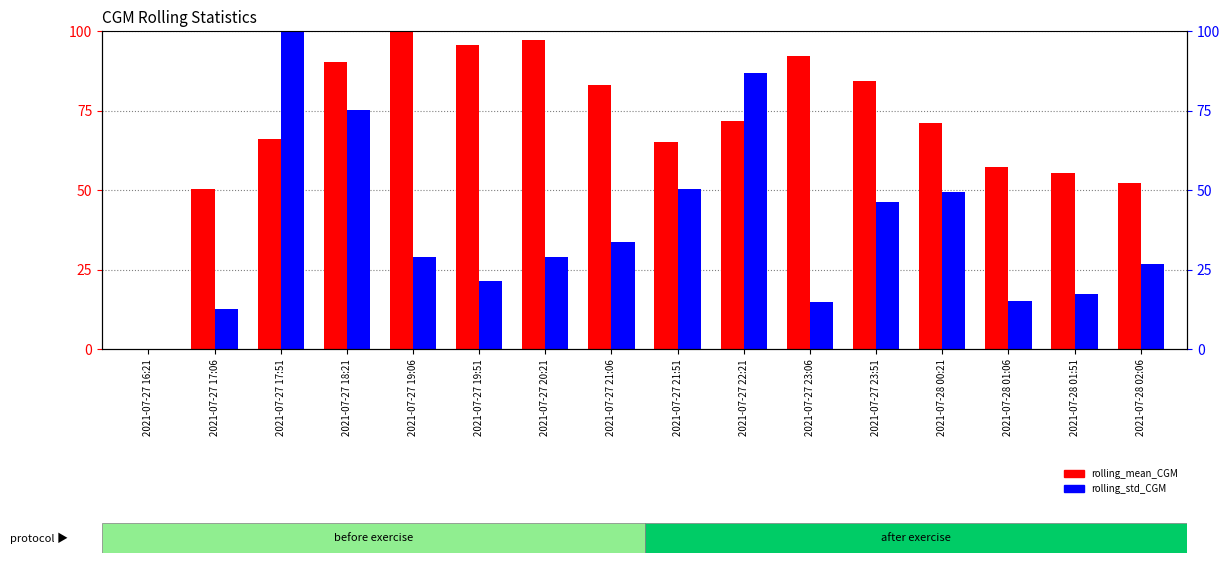

Is it true that rolling_std_CGM equals 12.6 at 2021-07-27 17:06?

True